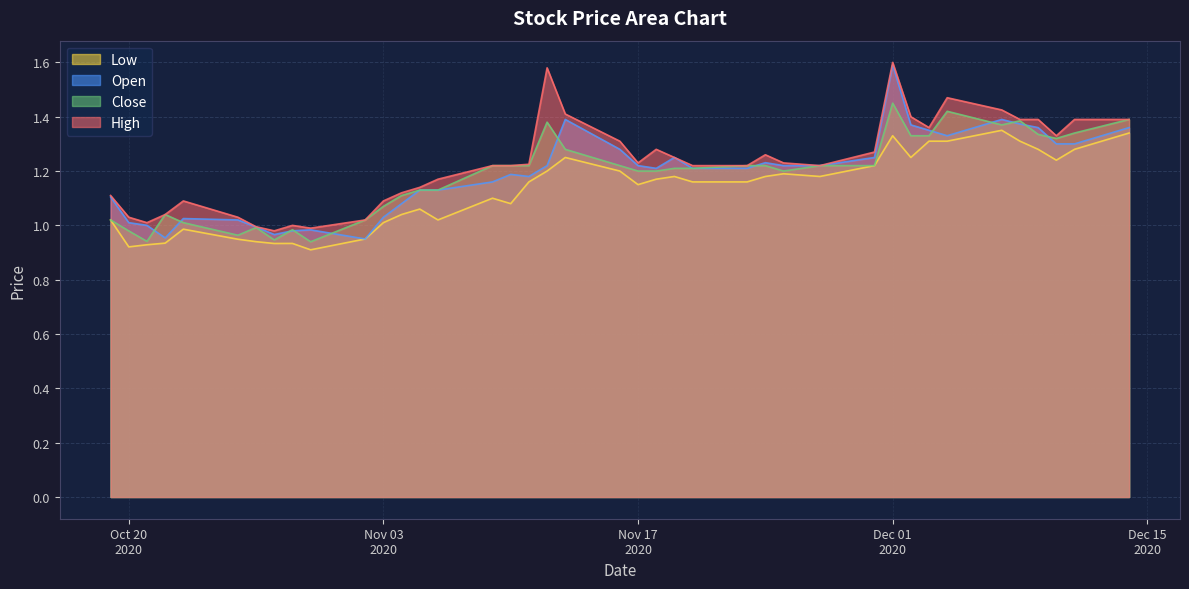

True or false: Open and High cross at least once.

False